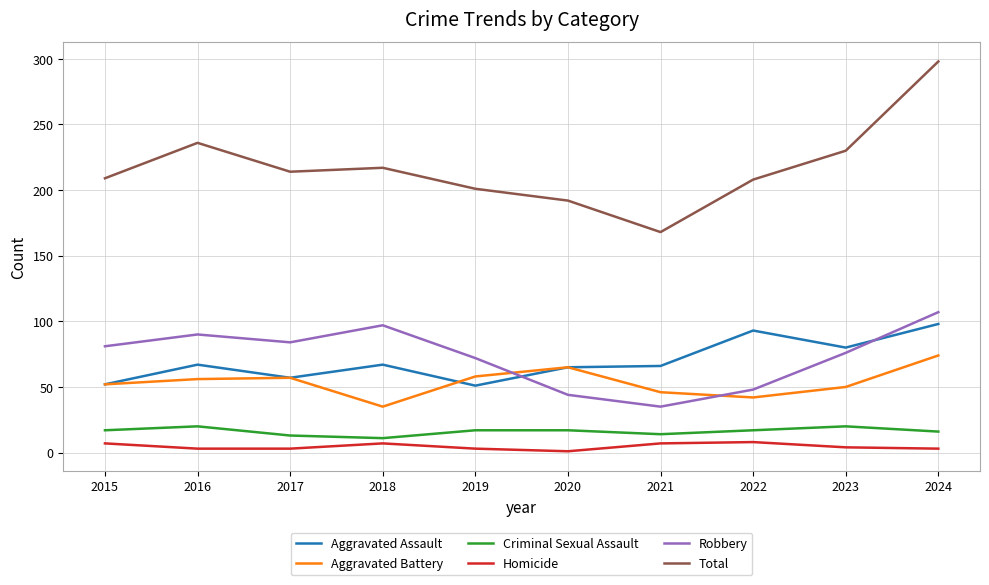

Which series has the widest spread of values?

Total